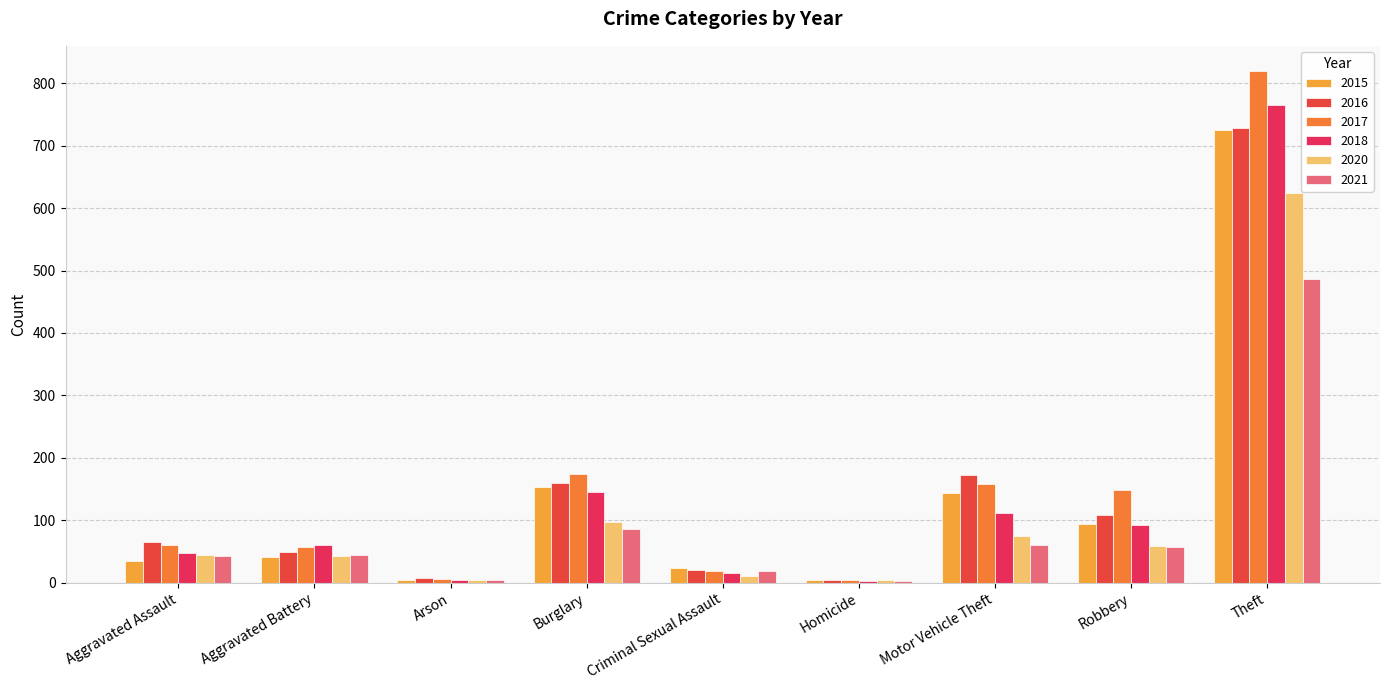

The value of 2020 at Burglary is 97. True or false?

True